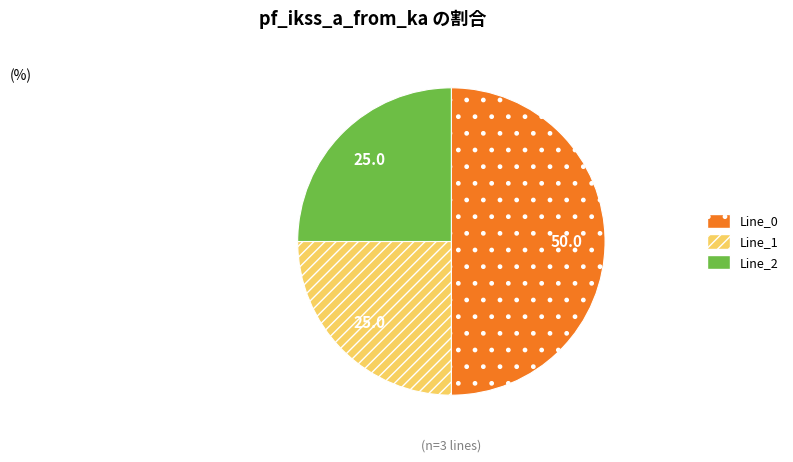

Between Line_0 and Line_1, which is larger?

Line_0